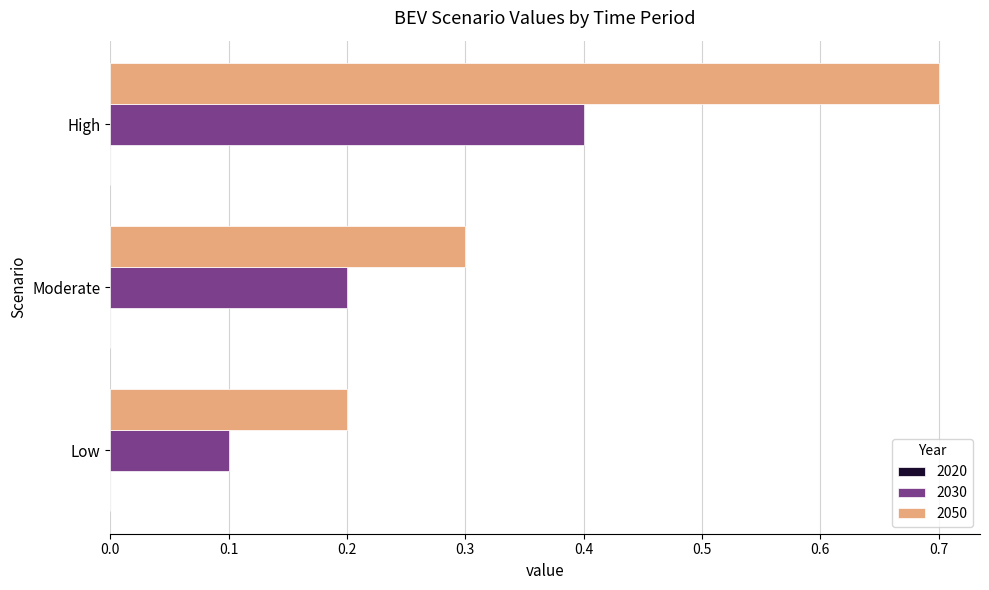

Which category has the lowest value in the 2030 series?

Low